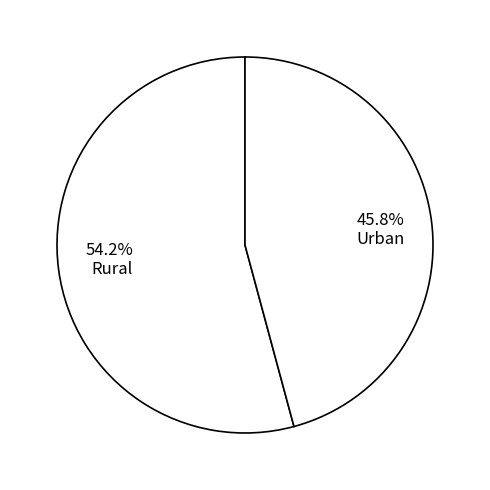

What is the smallest slice in the pie chart?

Urban